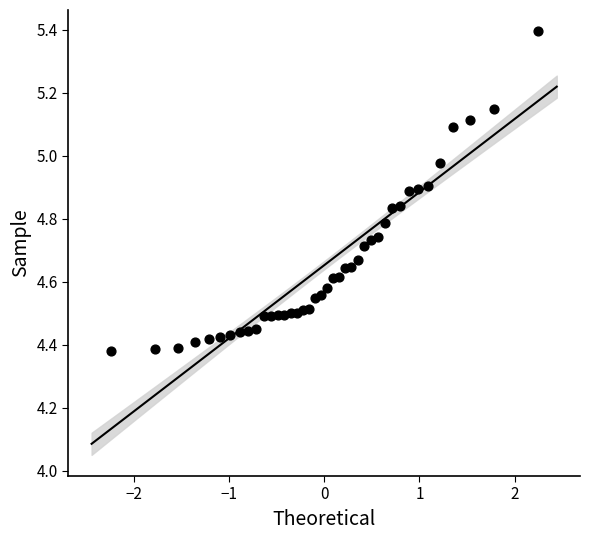

What is the range of Y values (max minus min)?

1.0